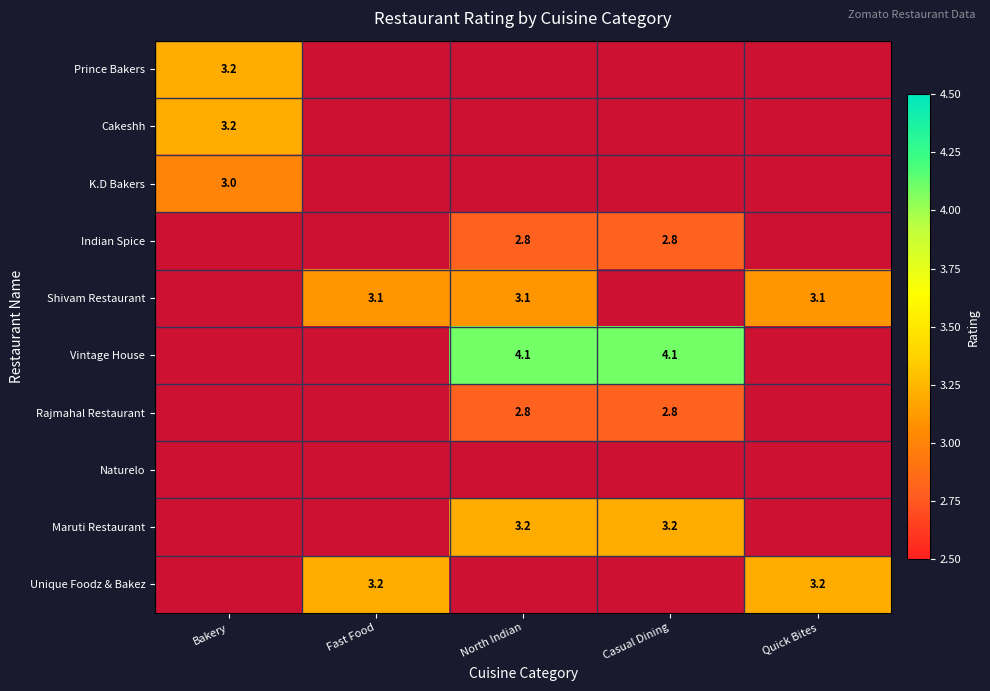

The value of Unique Foodz & Bakez at Quick Bites is 4.3. True or false?

False